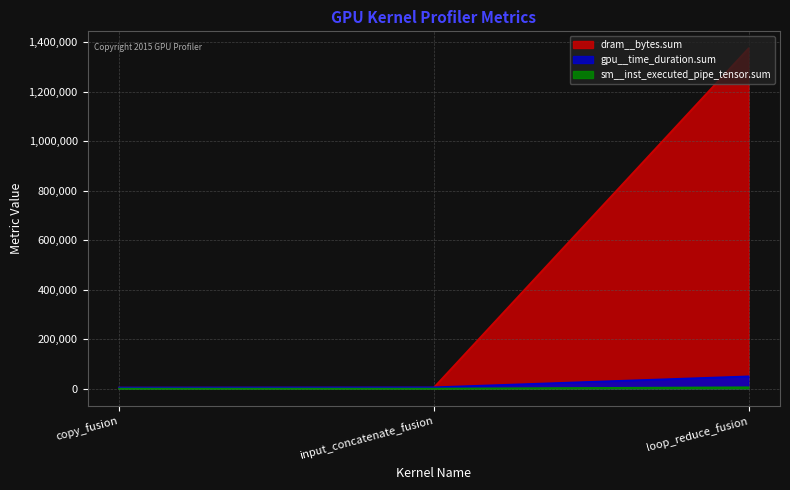

Where does the gpu__time_duration.sum series first go above 5184?

loop_reduce_fusion